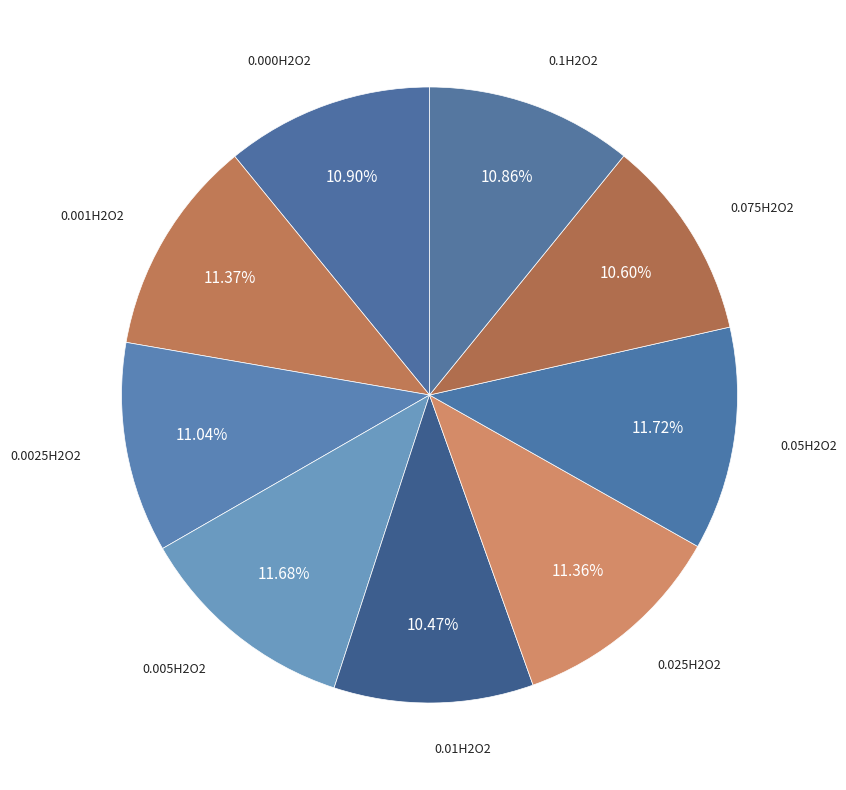

How many segments does this pie chart have?

9